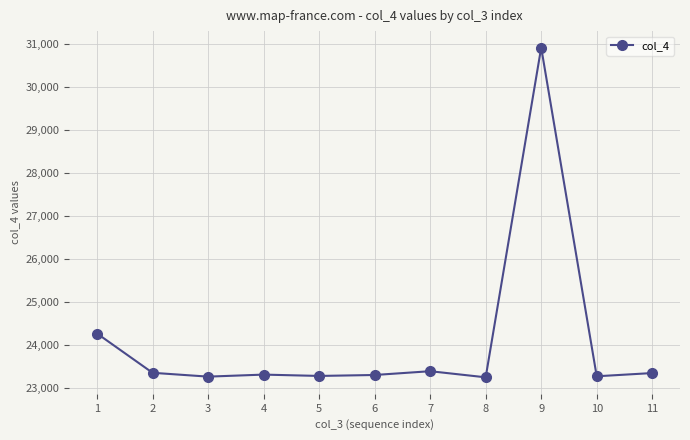

Between 5 and 7, which is larger?

7